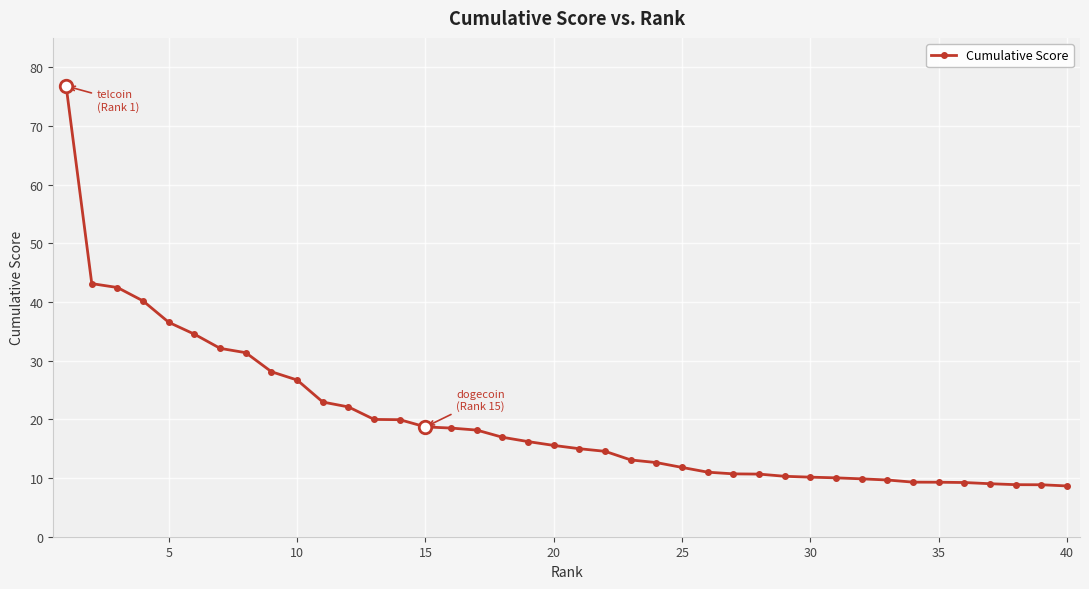

What is the difference between the maximum and second lowest values?

67.9